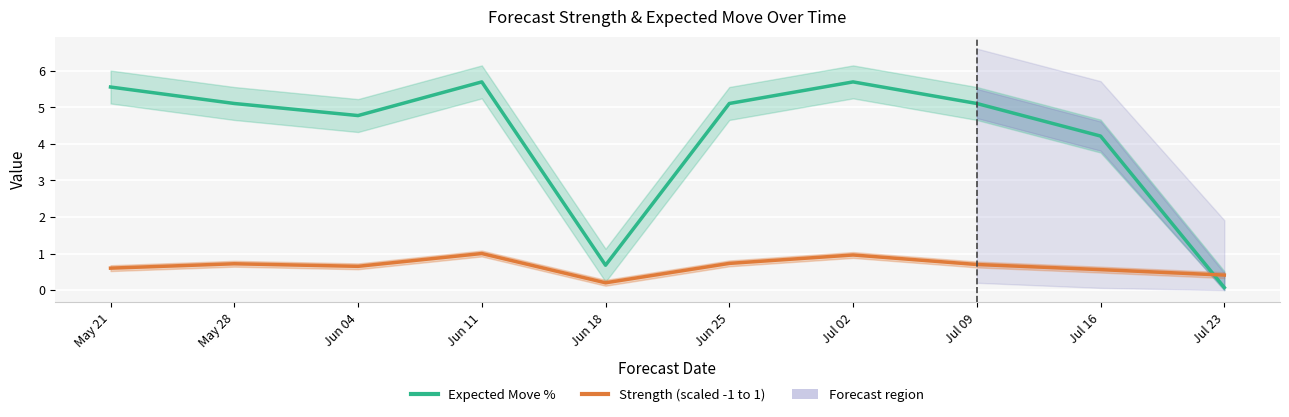

At how many categories does at least one series exceed 4?

8